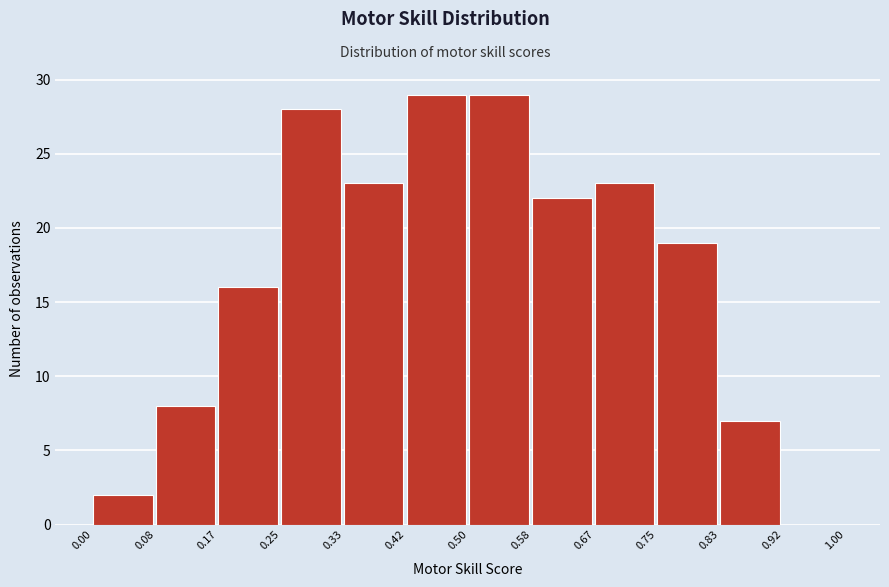

Reading left to right, transcribe this chart: for each bar, give the range it covers on the x-axis and its height. The values are not printed on the chart, so give them approximately, as read against the axis.

0.00 to 0.08: 2
0.08 to 0.17: 8
0.17 to 0.25: 16
0.25 to 0.33: 28
0.33 to 0.42: 23
0.42 to 0.50: 29
0.50 to 0.58: 29
0.58 to 0.67: 22
0.67 to 0.75: 23
0.75 to 0.83: 19
0.83 to 0.92: 7
0.92 to 1.00: 0